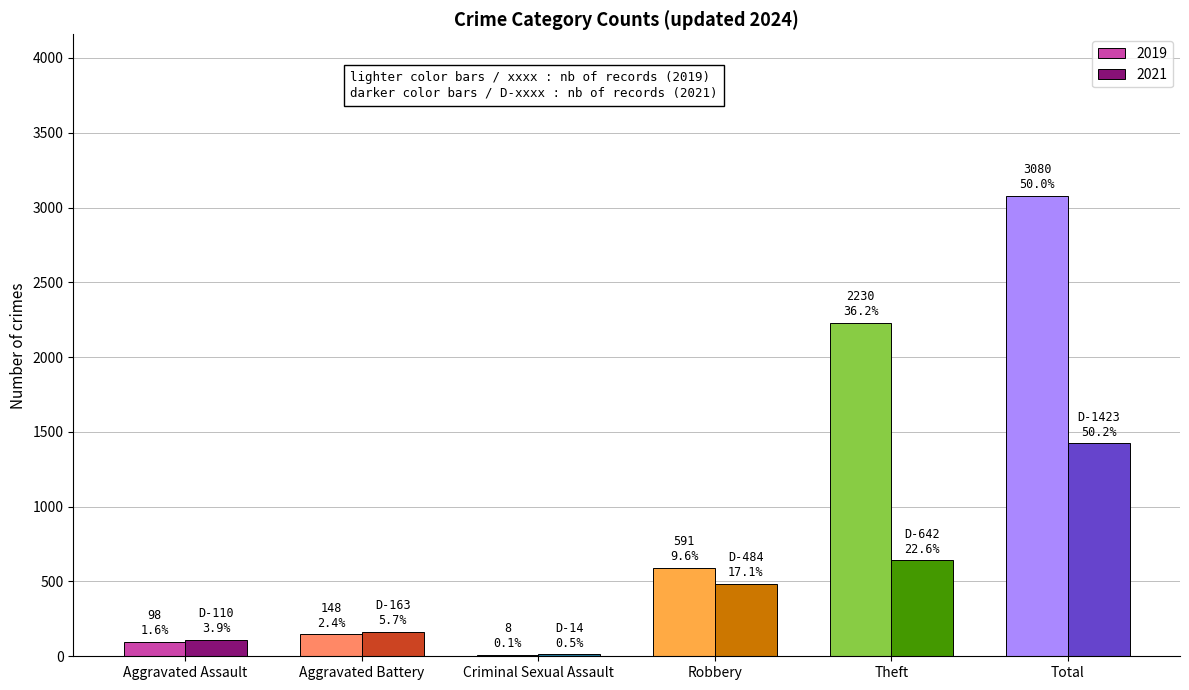

What is the difference between the 2021 values at Aggravated Assault and Robbery?

374